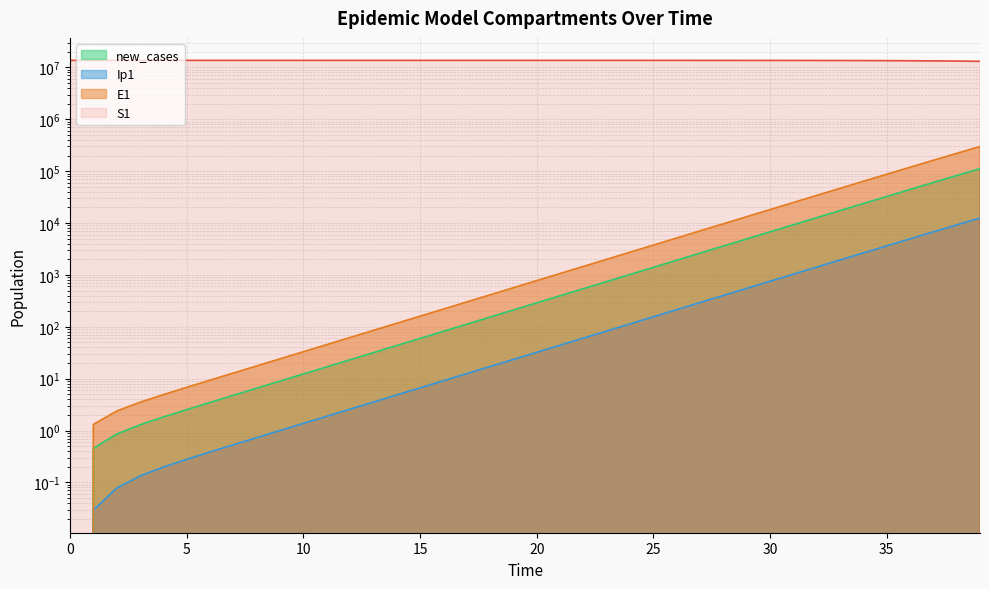

What are all the series names shown in the legend?

S1, E1, Ip1, new_cases